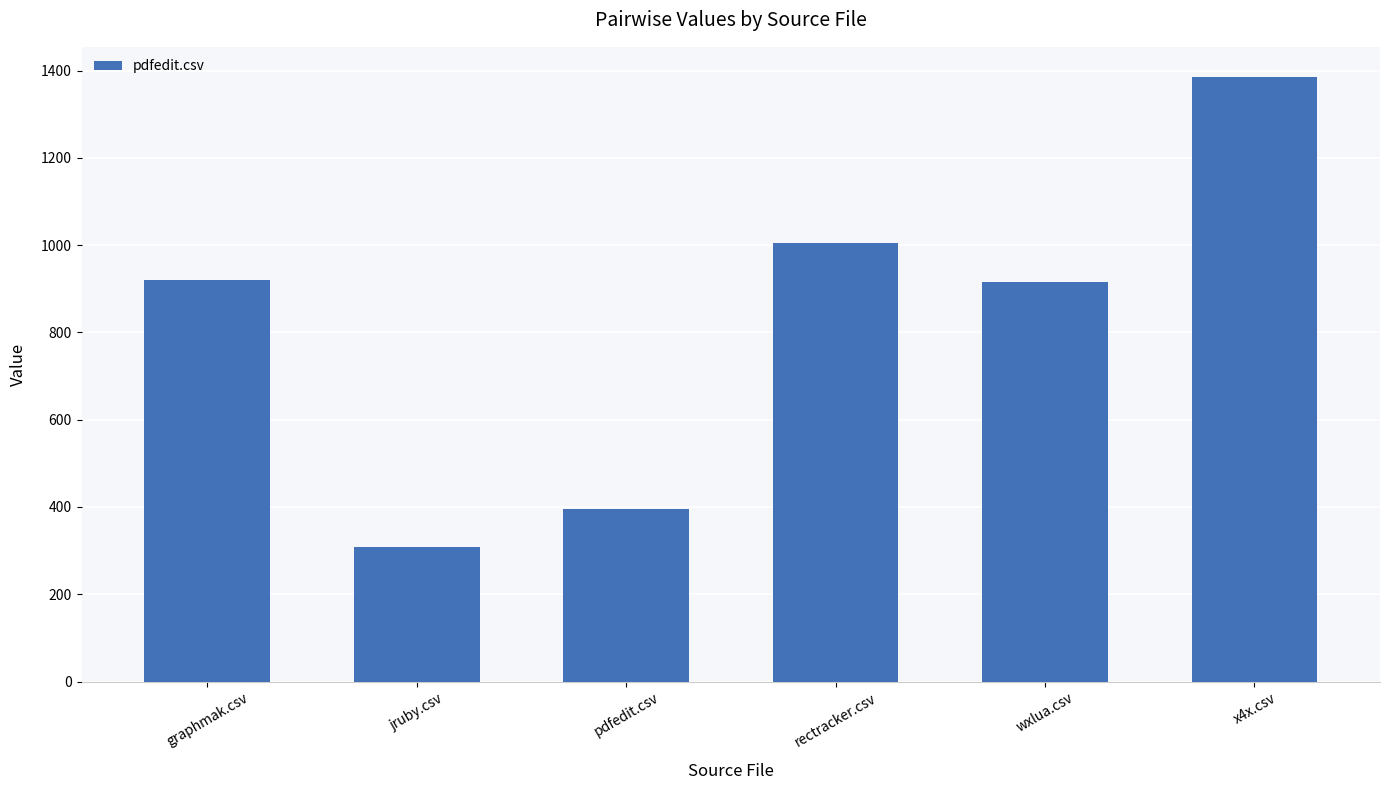

Which has a higher value, rectracker.csv or wxlua.csv?

rectracker.csv